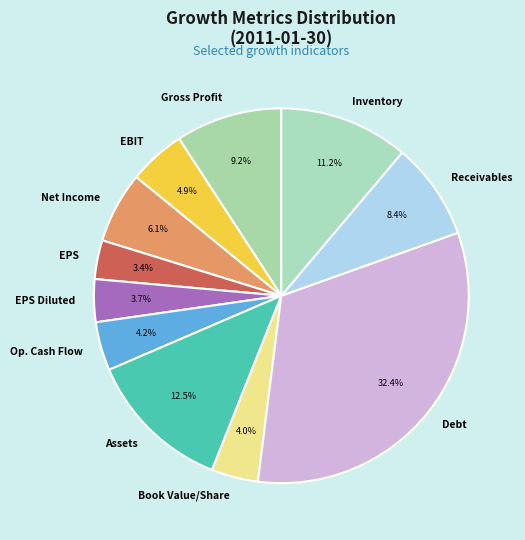

To the nearest percent, what is the average slice percentage?

9%